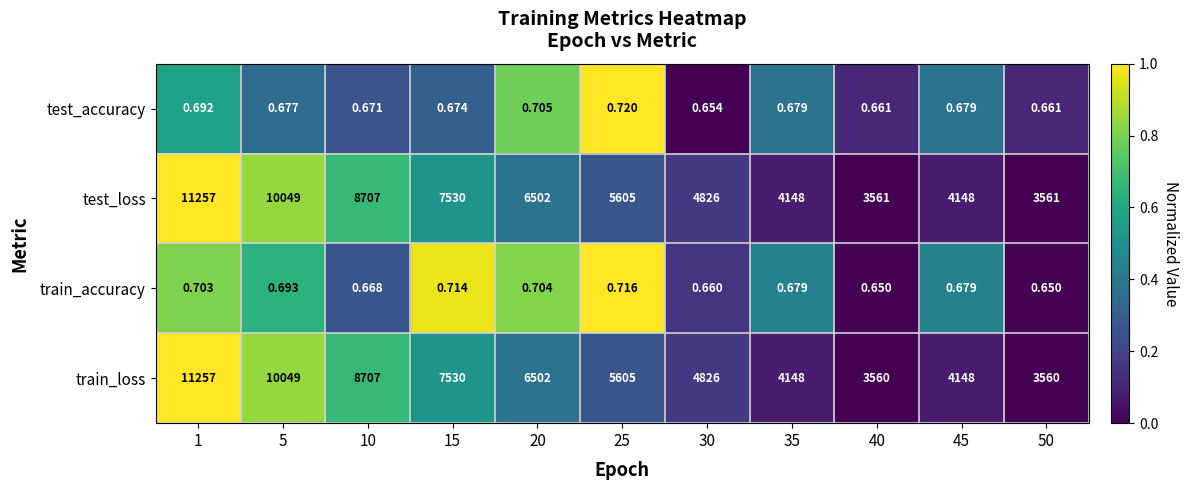

Rank the series at 50 from highest to lowest value.

test_loss, train_loss, test_accuracy, train_accuracy